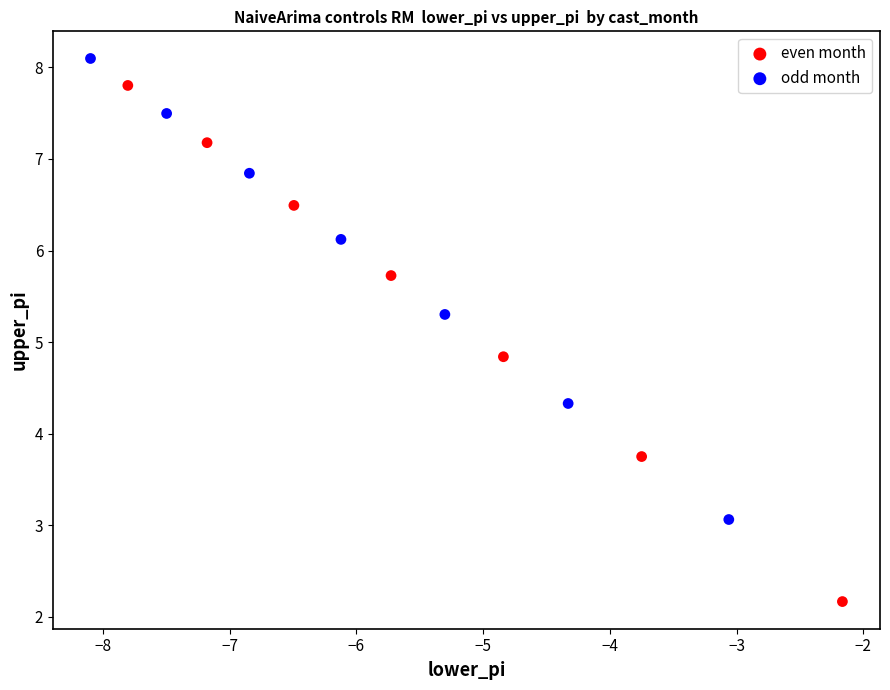

Which series reaches the maximum Y coordinate?

odd month